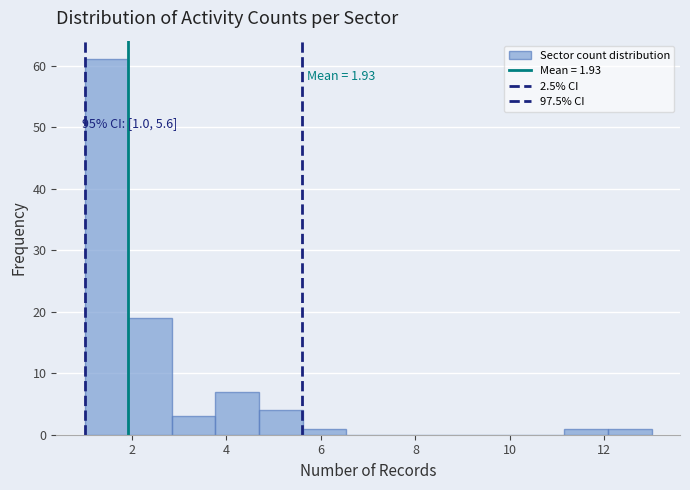

Over which range of the x-axis is the bar tallest?

1.0 to 2.0